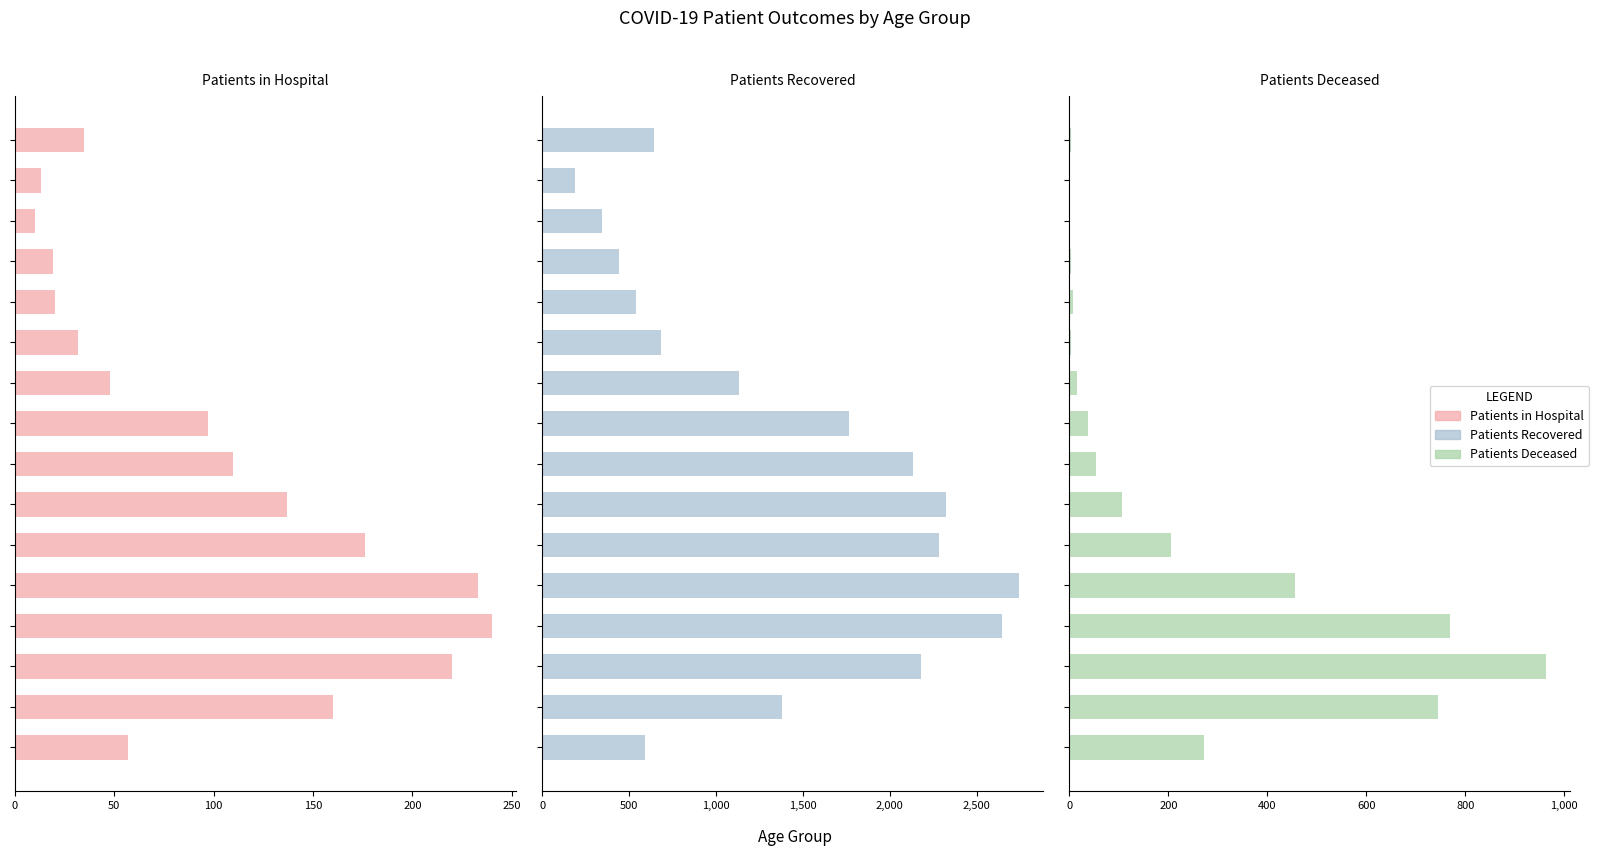

True or false: Patients Recovered has a value of 541 at 200.

True